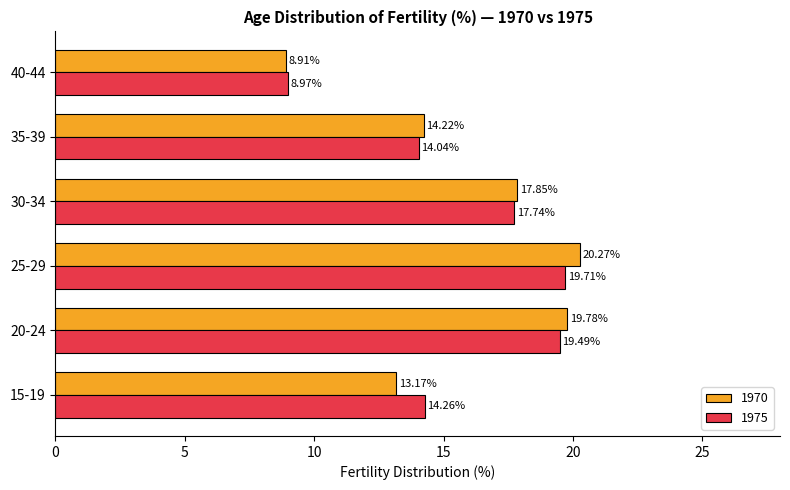

What are all the series names shown in the legend?

1970, 1975